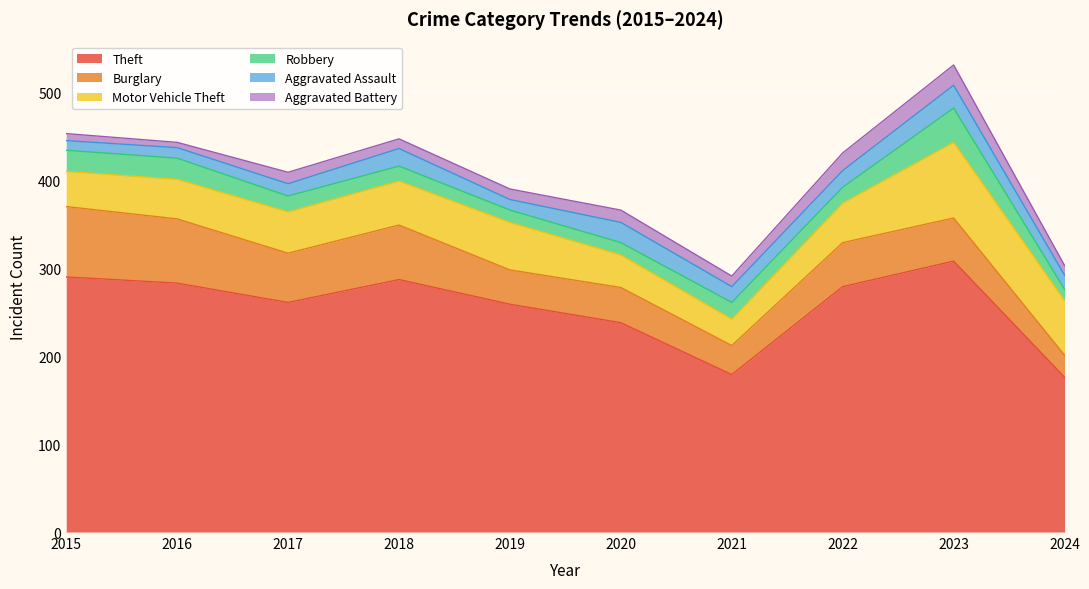

What is the difference between the Burglary values at 2016 and 2020?

33